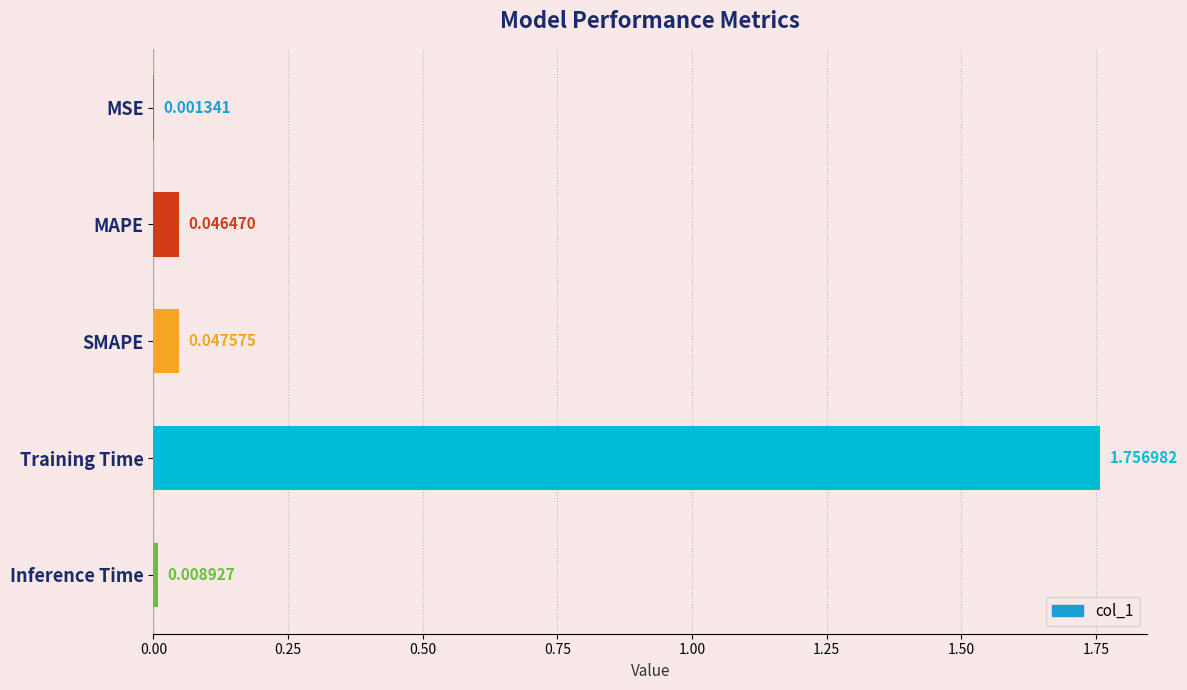

Which category has the highest value across all series?

Training Time